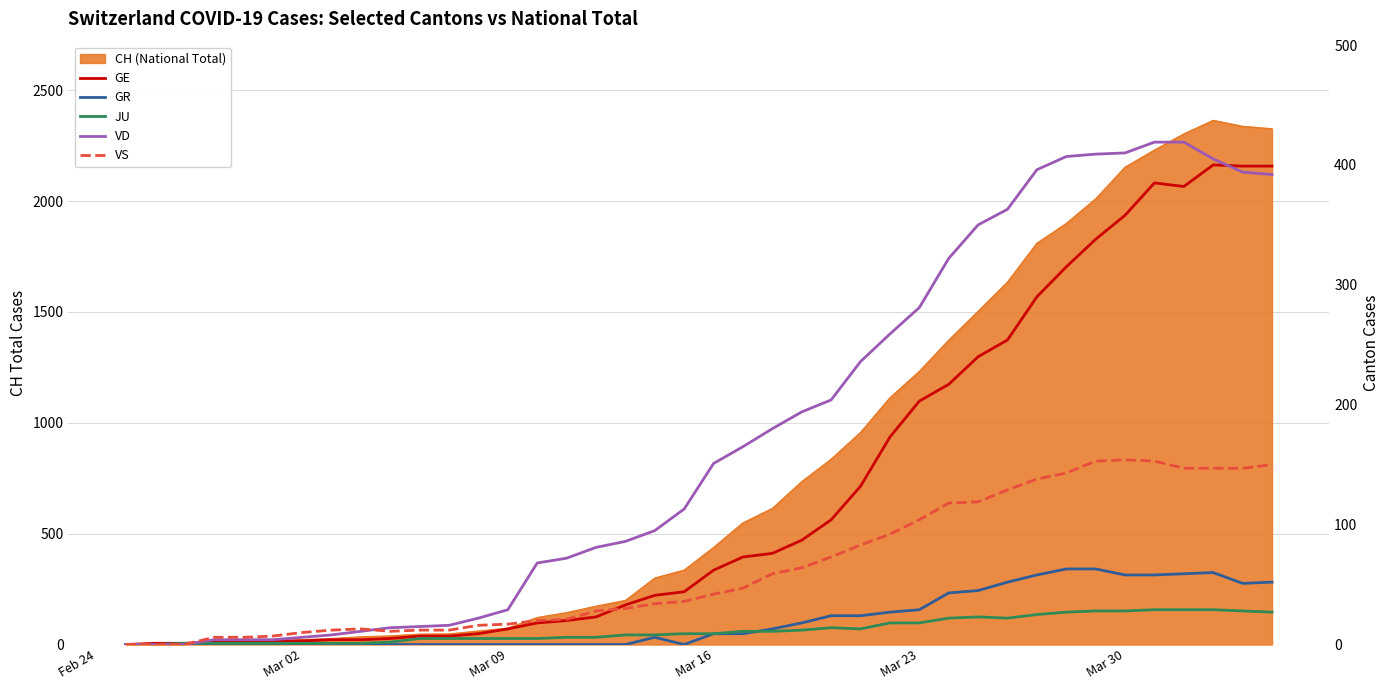

True or false: VS and JU intersect in this chart.

True